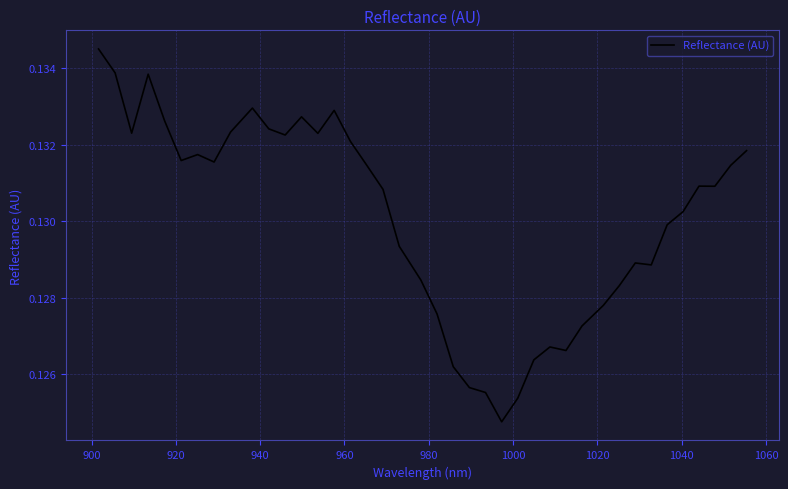

Does the chart have visible grid lines?

Yes